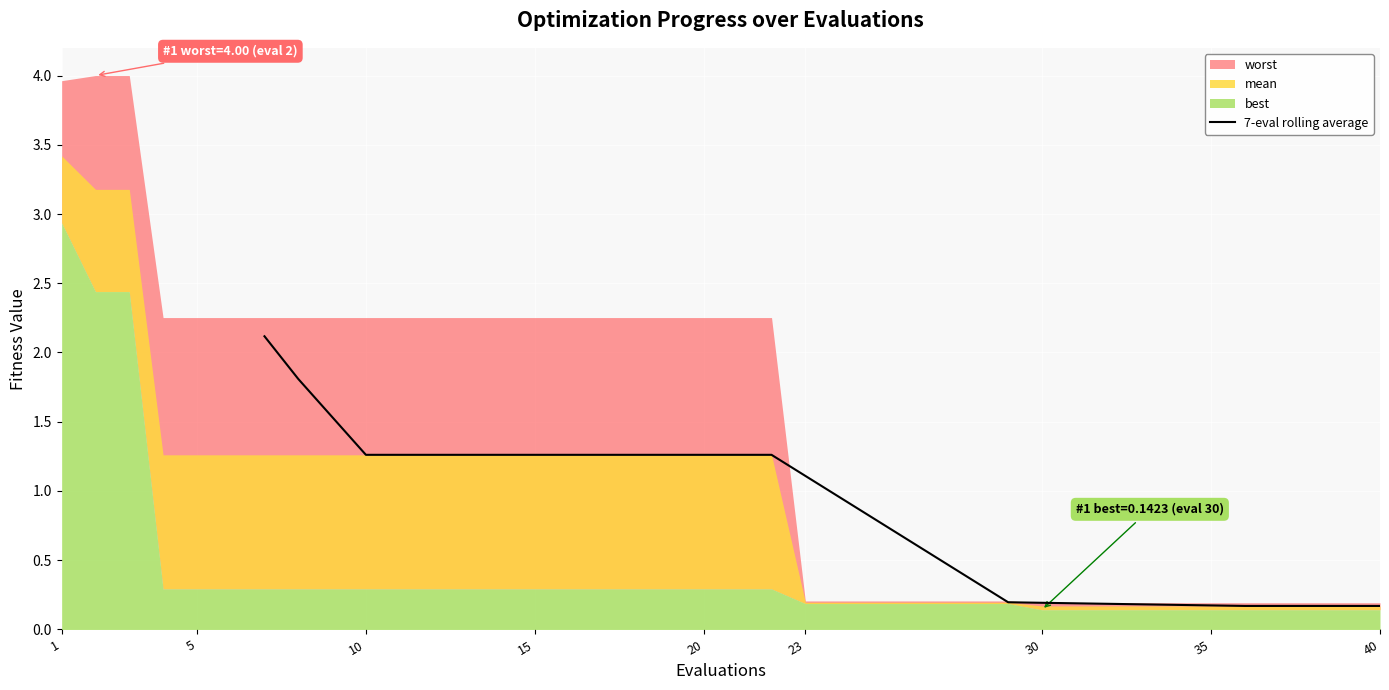

What is the maximum value for 7-eval rolling average?

2.1